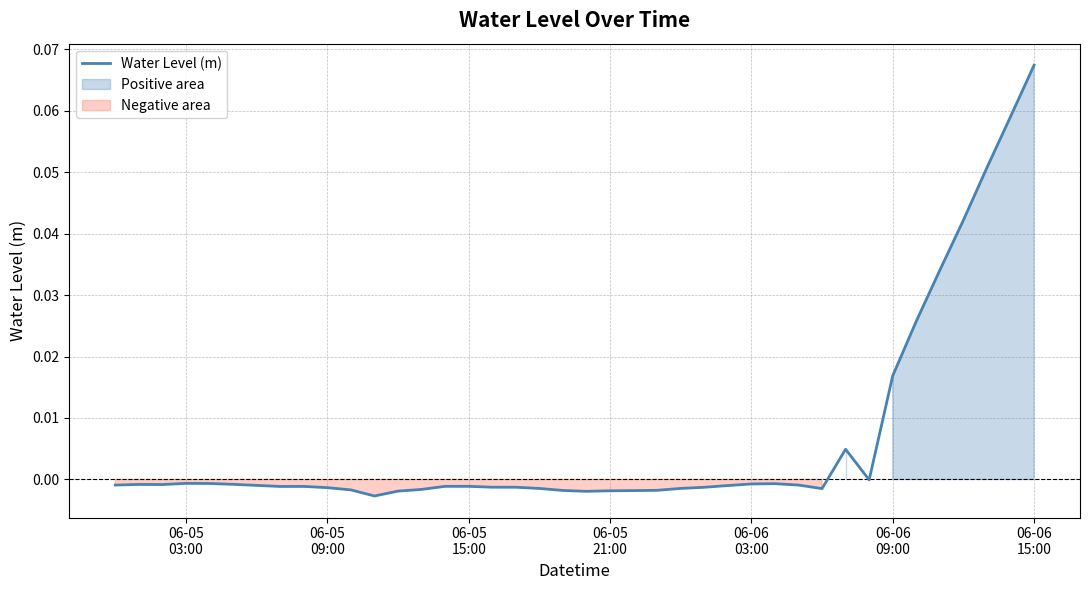

How many values exceed 0?

8